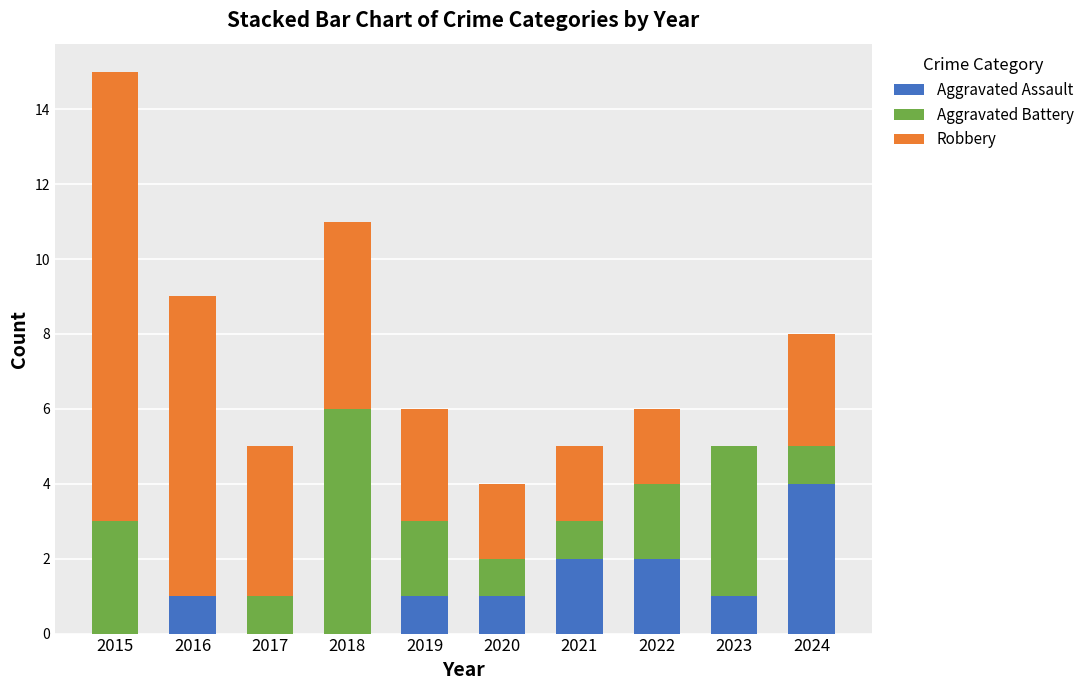

At which label does Aggravated Assault reach its peak?

2024